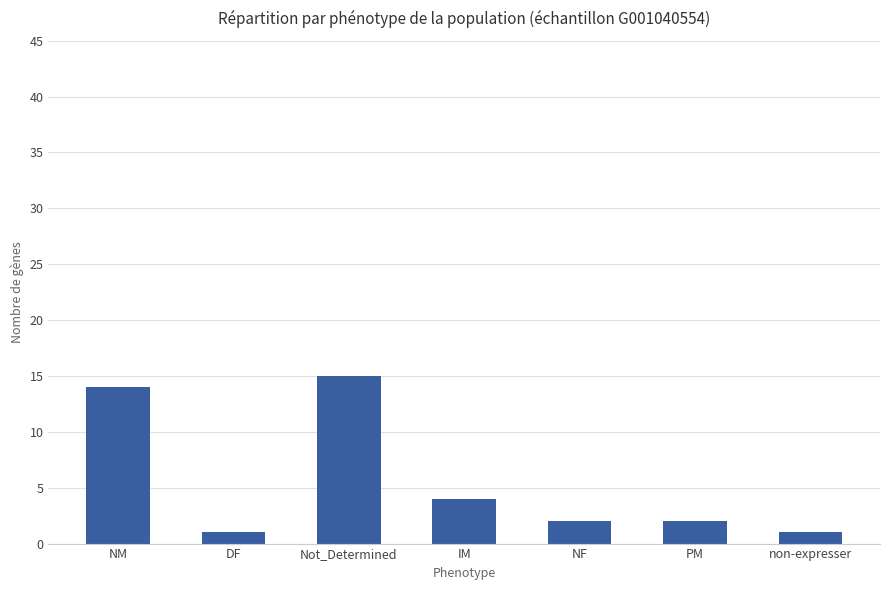

Which category has the highest value across all series?

Not_Determined